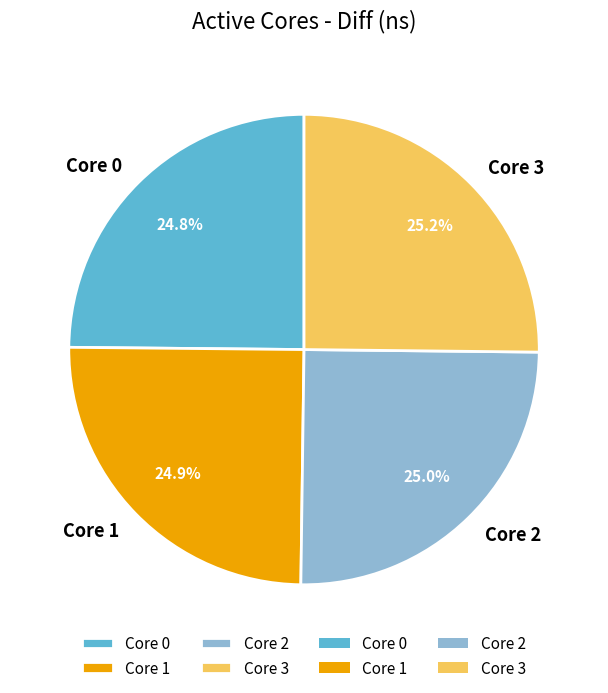

How many slices are in this pie chart?

4